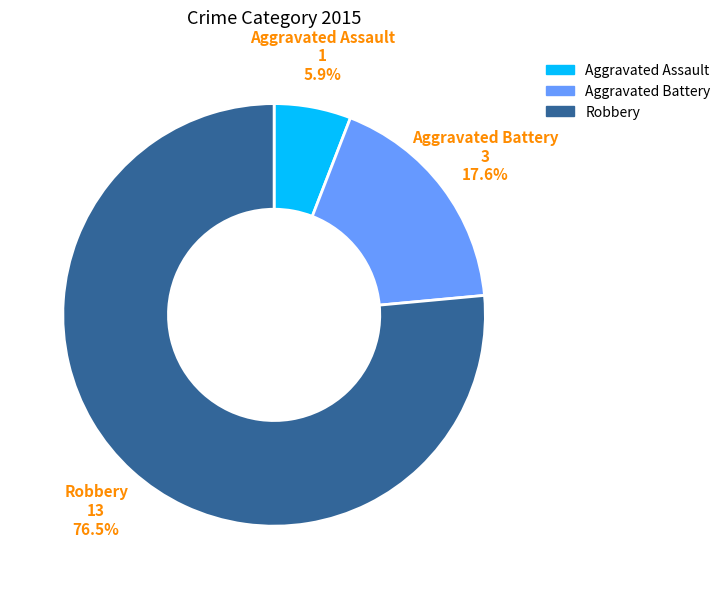

Does any single category account for the majority?

Yes